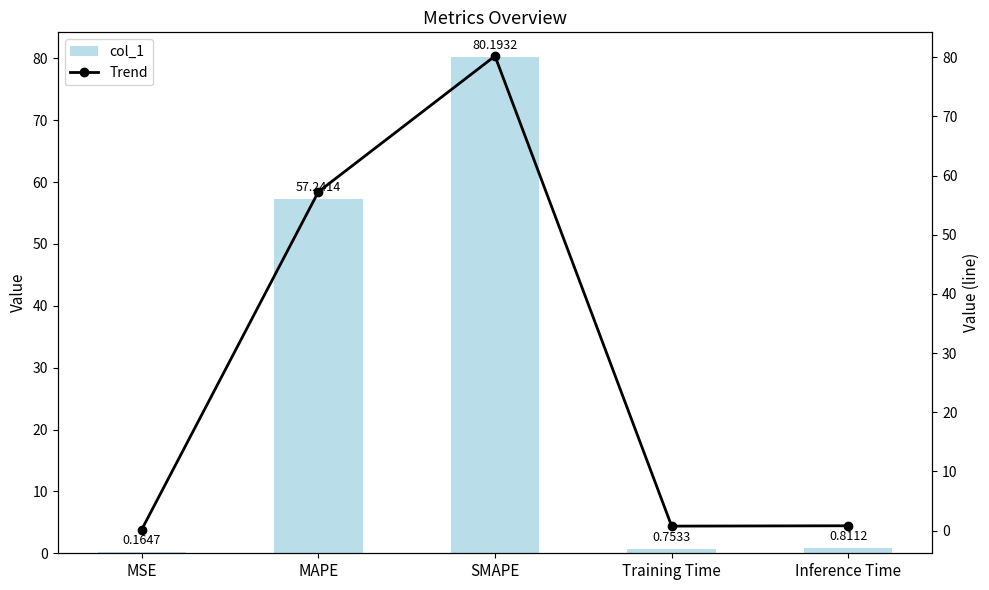

Rank the categories by col_1 value from highest to lowest.

SMAPE, MAPE, Inference Time, Training Time, MSE